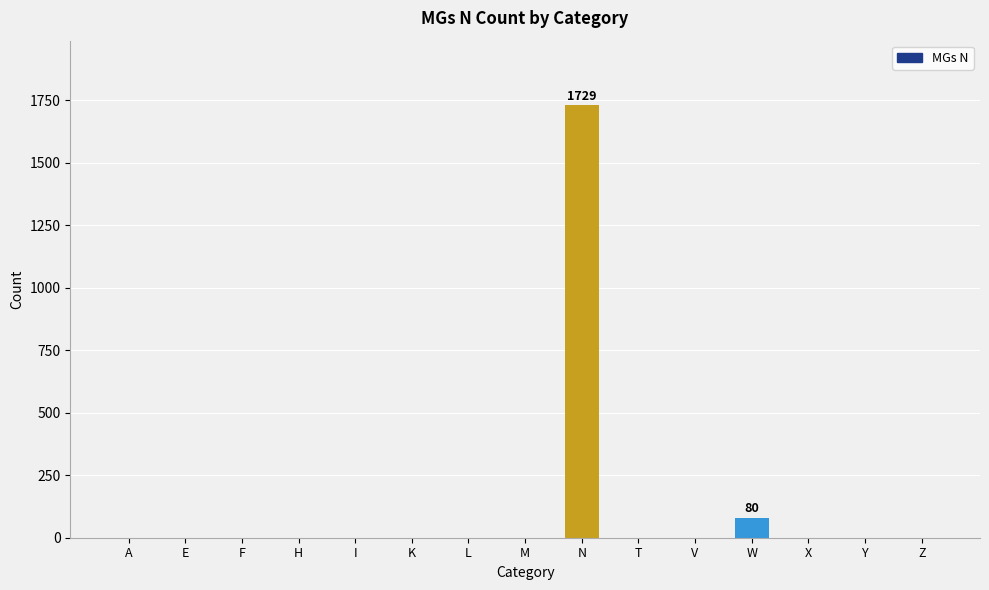

Reading left to right, list all the values displayed in this chart.

0	0	0	0	0	0	0	0	1729	0	0	80	0	0	0